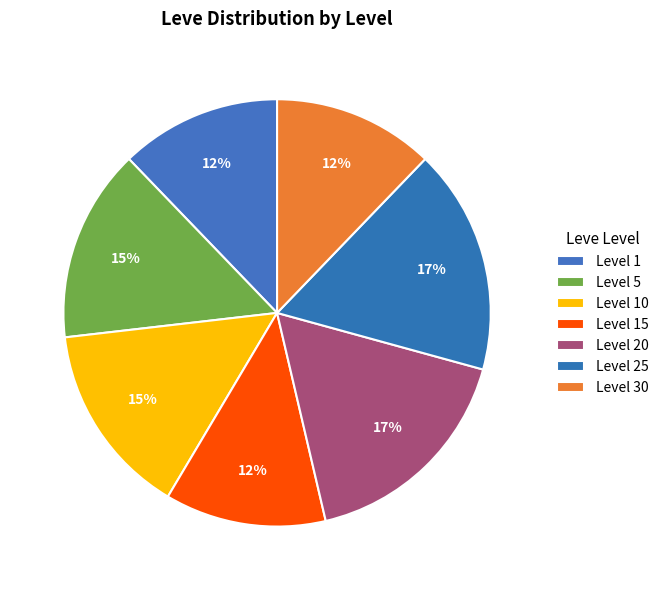

Approximately how many times larger is the value at Level 10 compared to Level 5?

1.0